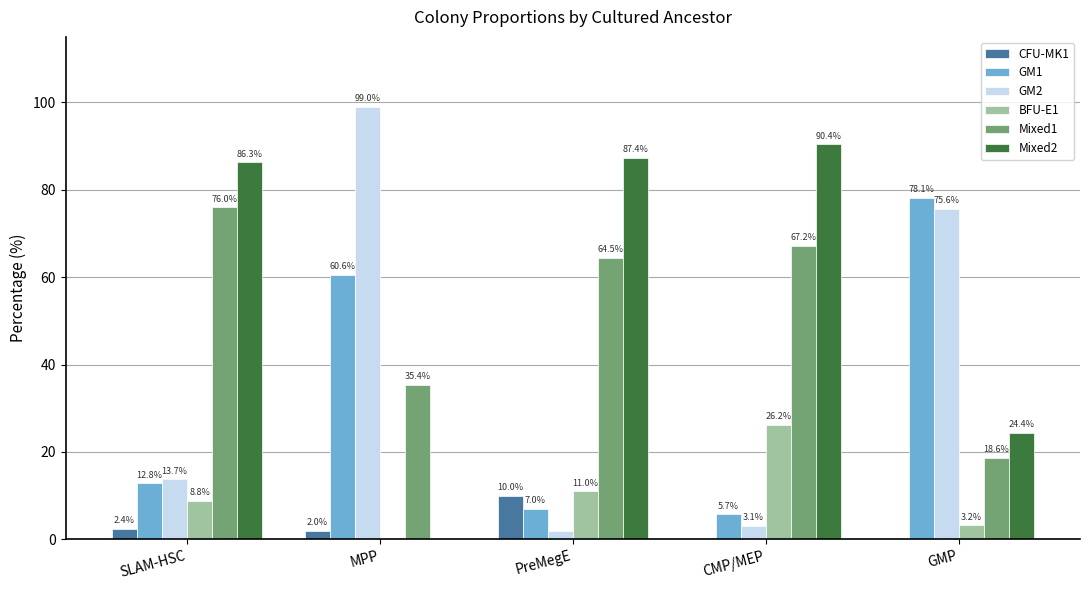

Are the bars grouped side by side (vs. stacked)?

Yes